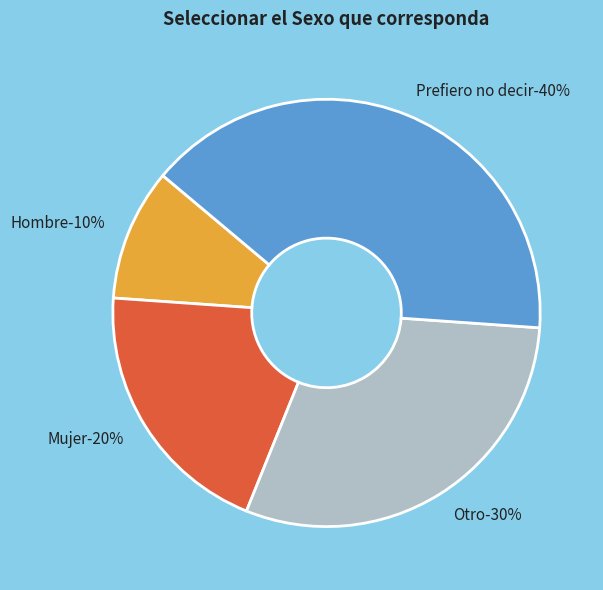

What is the largest slice in the pie chart?

Prefiero no decir